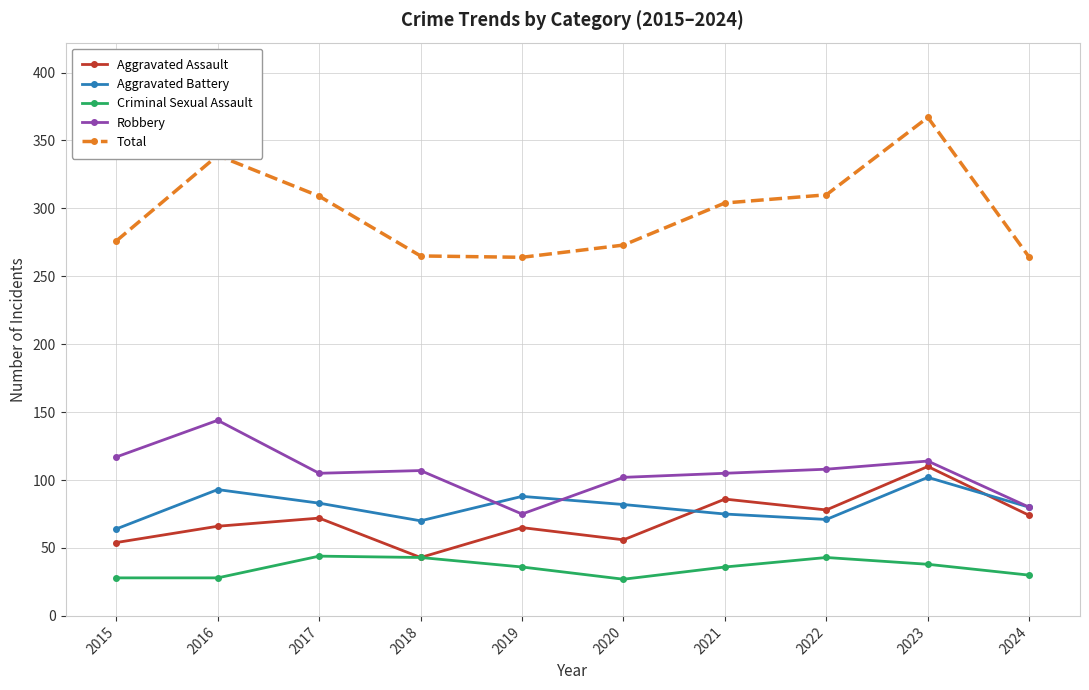

Which label corresponds to the largest value in the chart?

2023